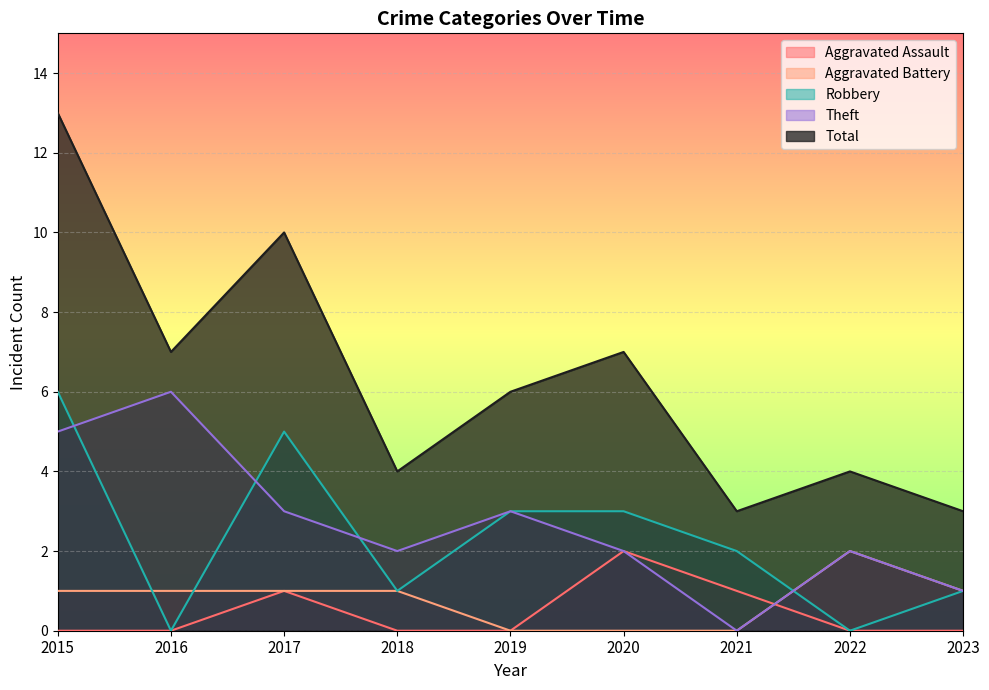

What is the difference between the maximum and minimum values in the Theft series?

6